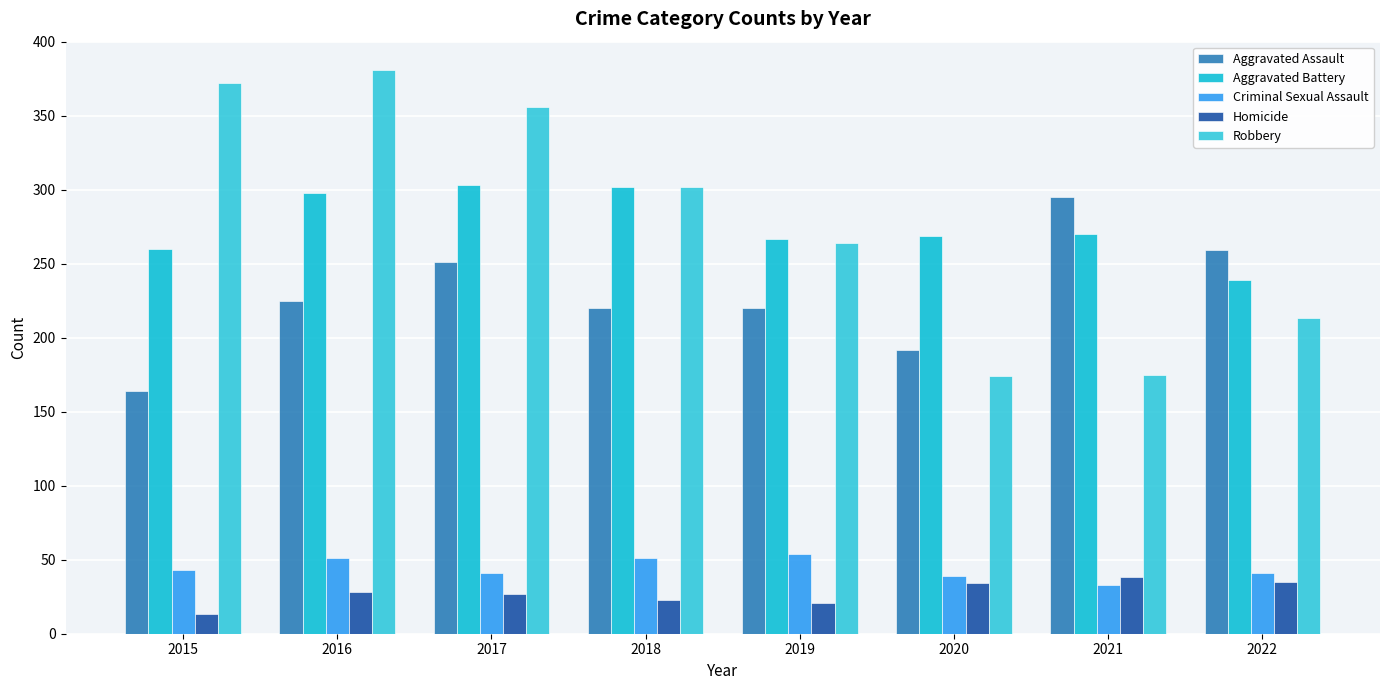

How many values in the Robbery series are below 302?

4